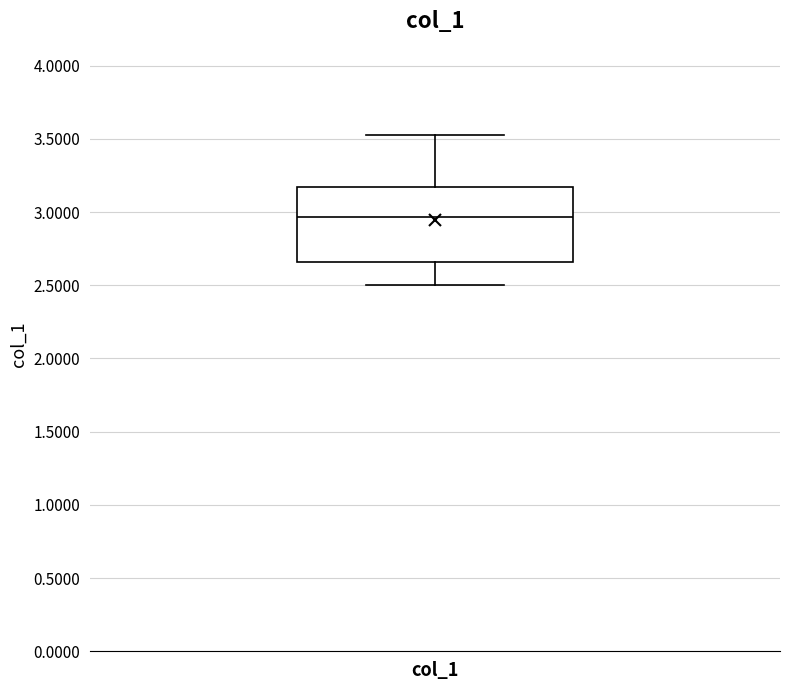

Read this box plot against the y-axis: the position of the median line, the range covered by the box, and the ends of both whiskers. The values are not printed on the chart, so give them approximately, as read against the axis.

median 2.95, box 2.65 to 3.15, whiskers 2.50 to 3.50